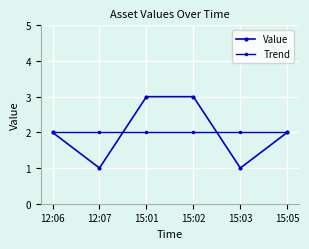

Which series has the widest spread of values?

Value